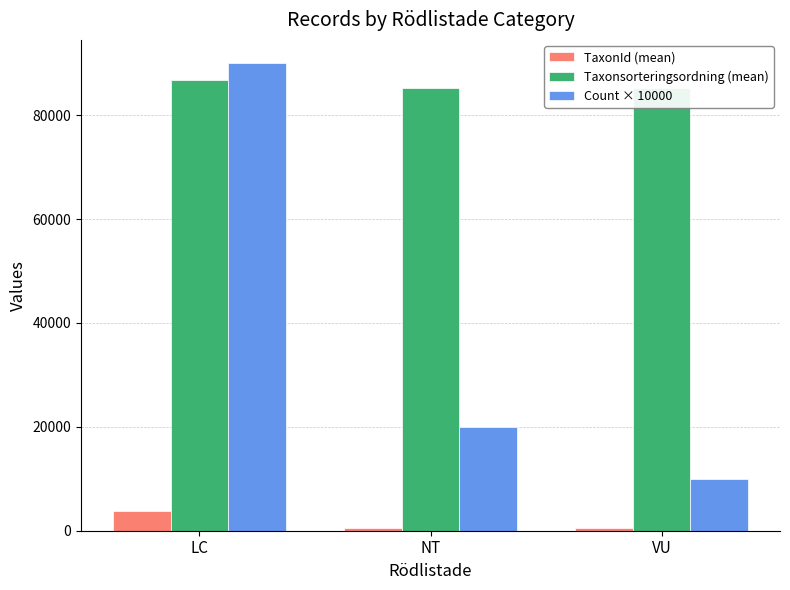

At which category is the sum across all series the highest?

LC